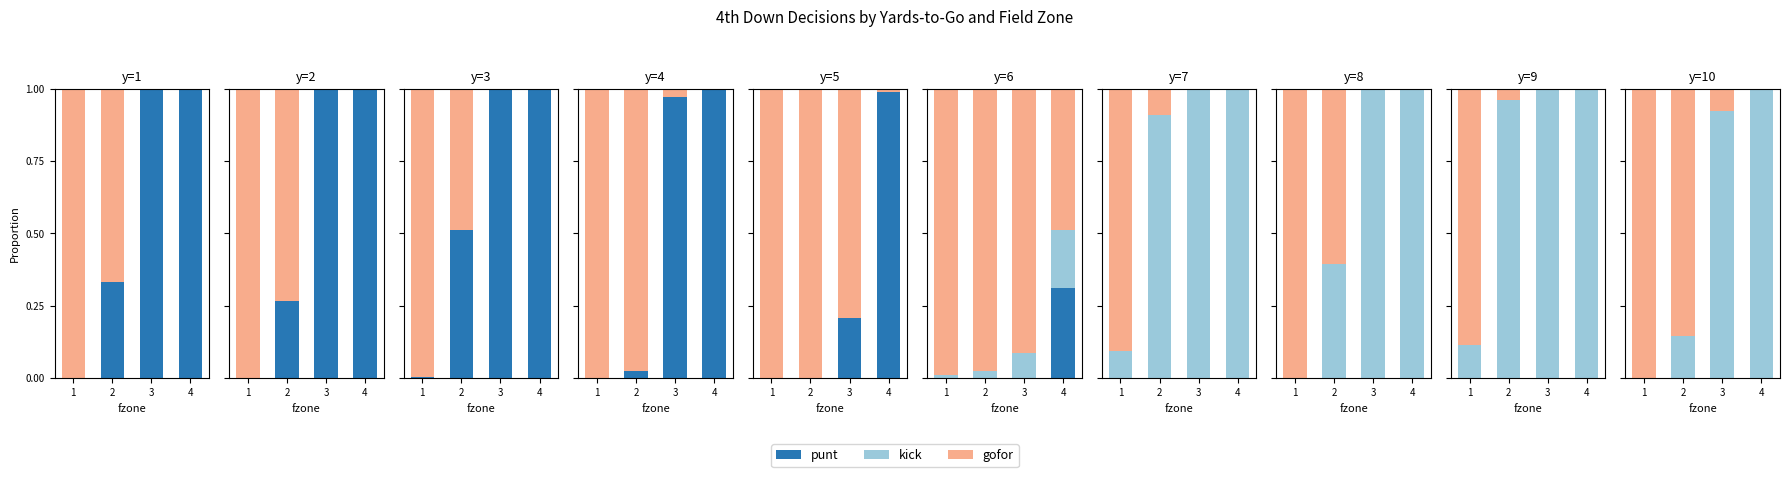

At 2, list the series in order from smallest to largest.

punt, kick, gofor